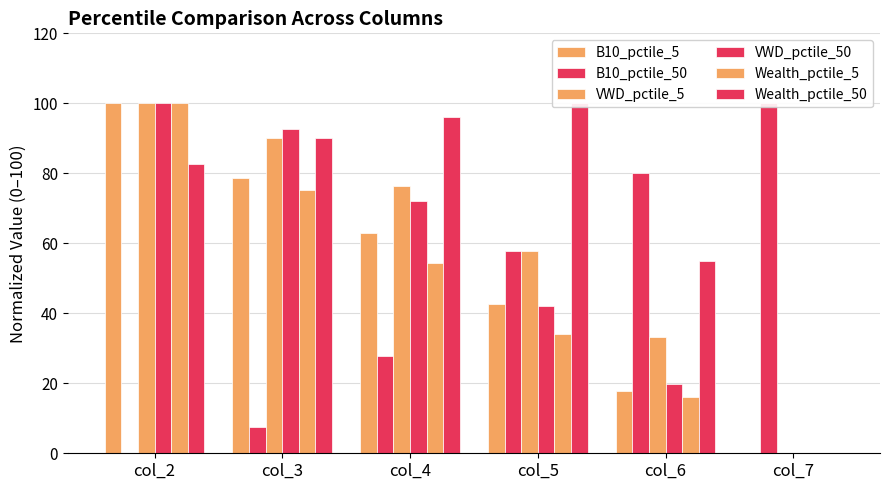

What is the difference between the second highest and minimum values in the B10_pctile_50 series?

80.1